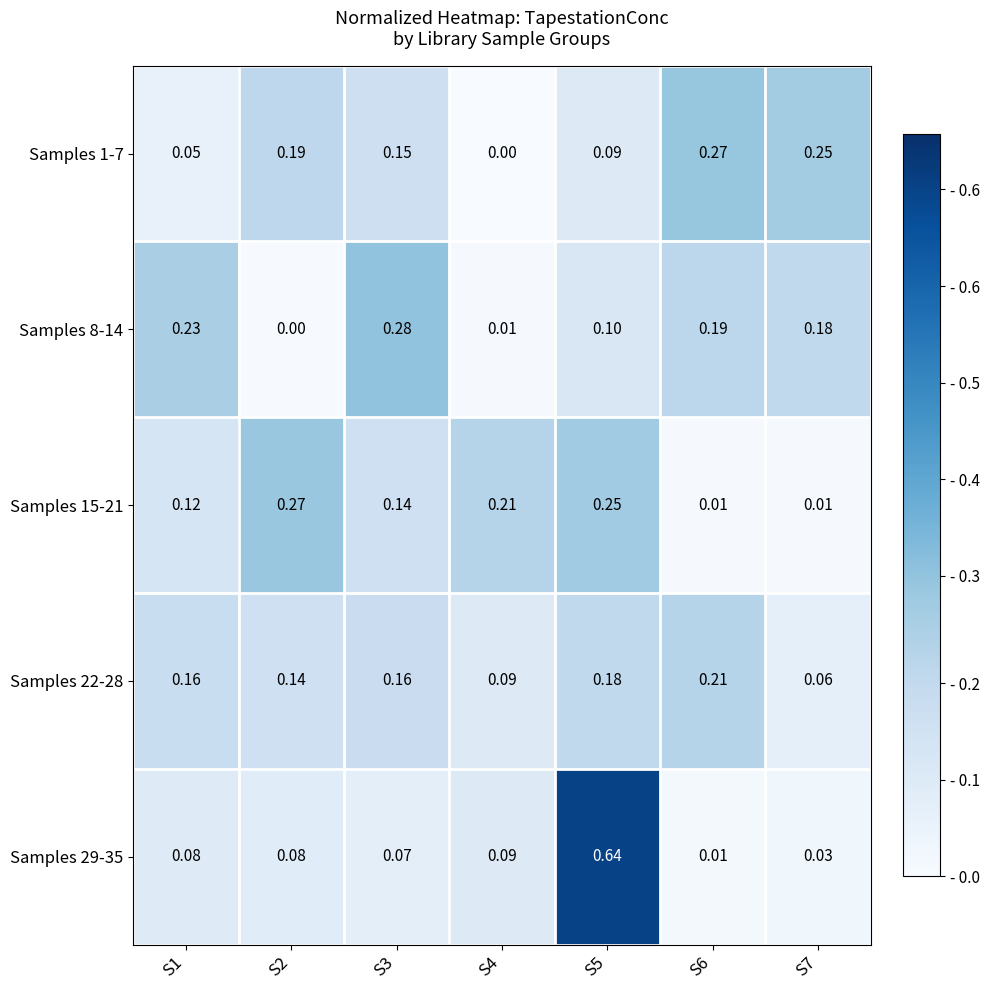

Which series has the largest range (max minus min)?

Samples 29-35